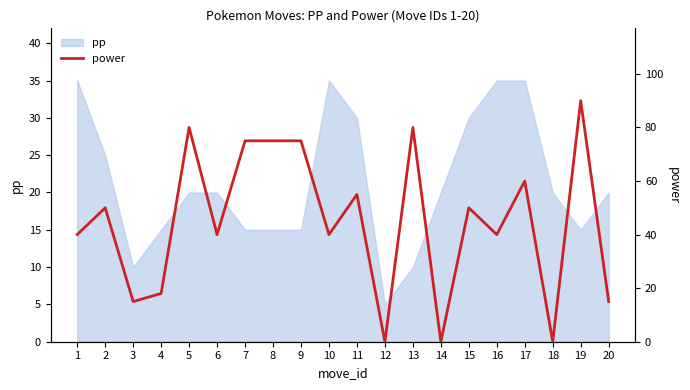

Count the number of values greater than 50.

8